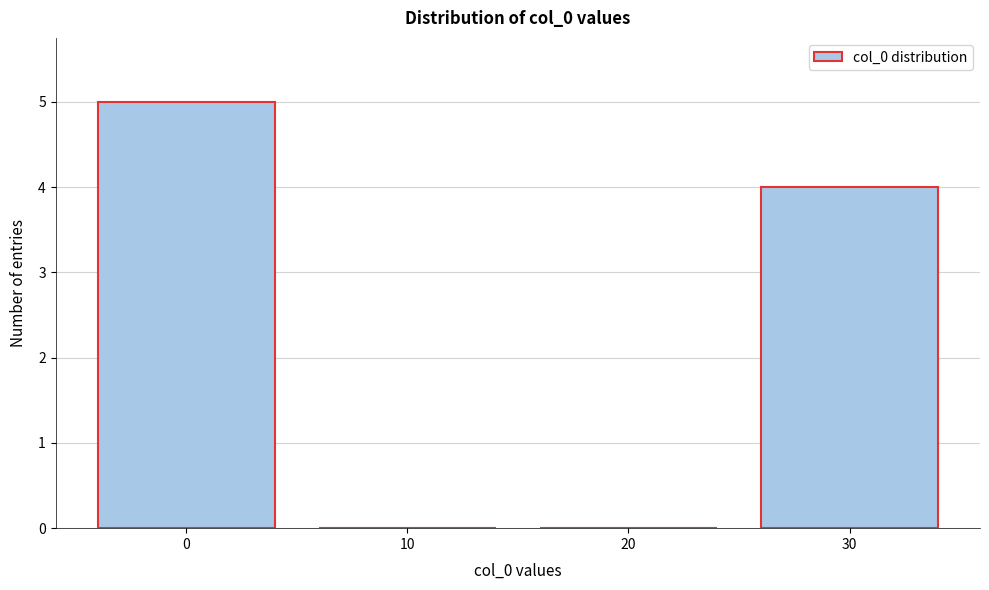

Reading left to right, transcribe all the data shown in this chart.

0=5	10=0	20=0	30=4